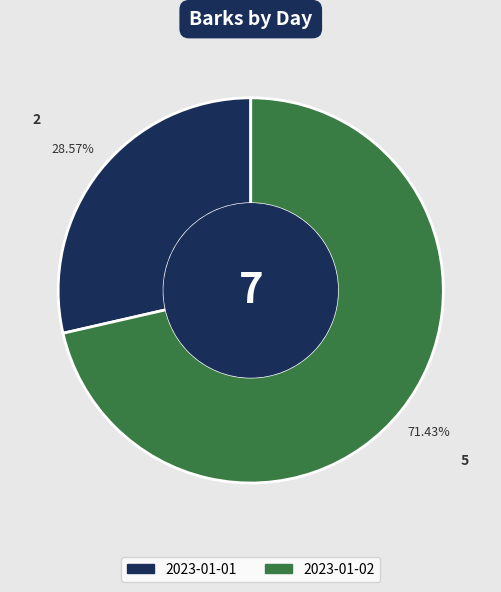

What is the ratio of the value at 2023-01-02 to the value at 2023-01-01?

2.5